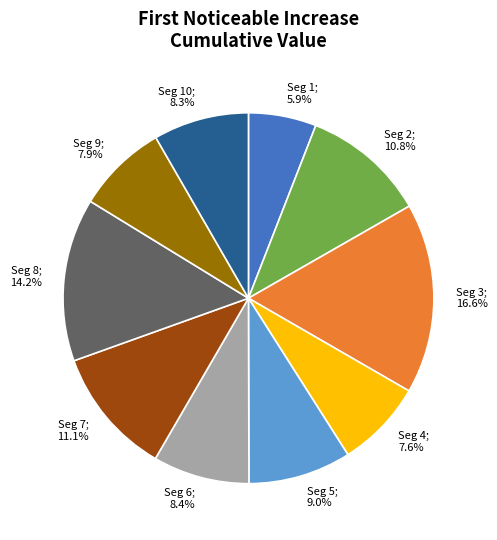

Is there a majority slice in this chart?

No